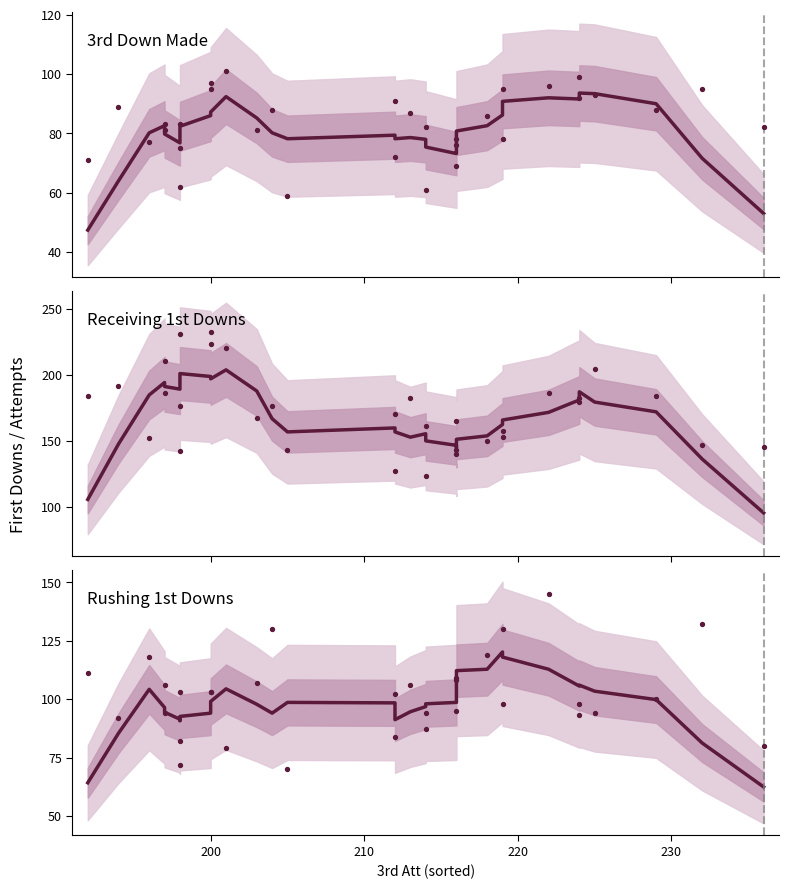

Which series contains the highest Y value?

Rec 1st